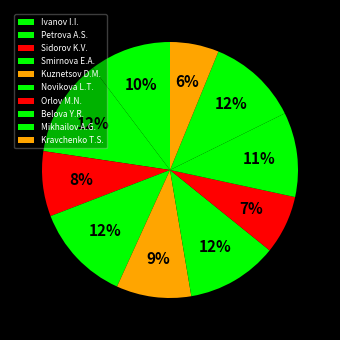

Which category has the smallest portion of the pie?

Kravchenko T.S.